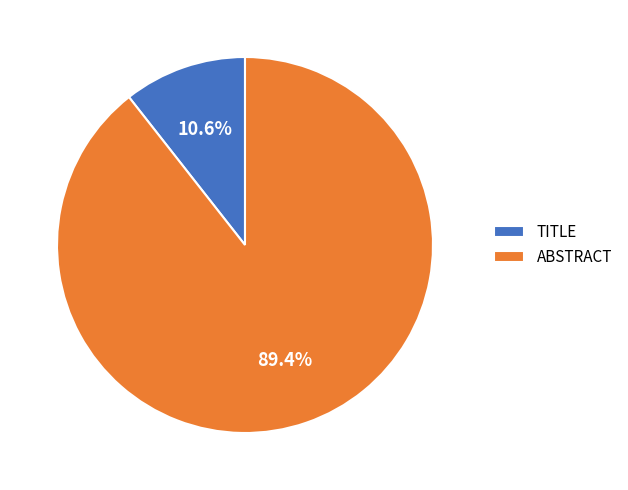

To the nearest percent, what is the average slice percentage?

50%